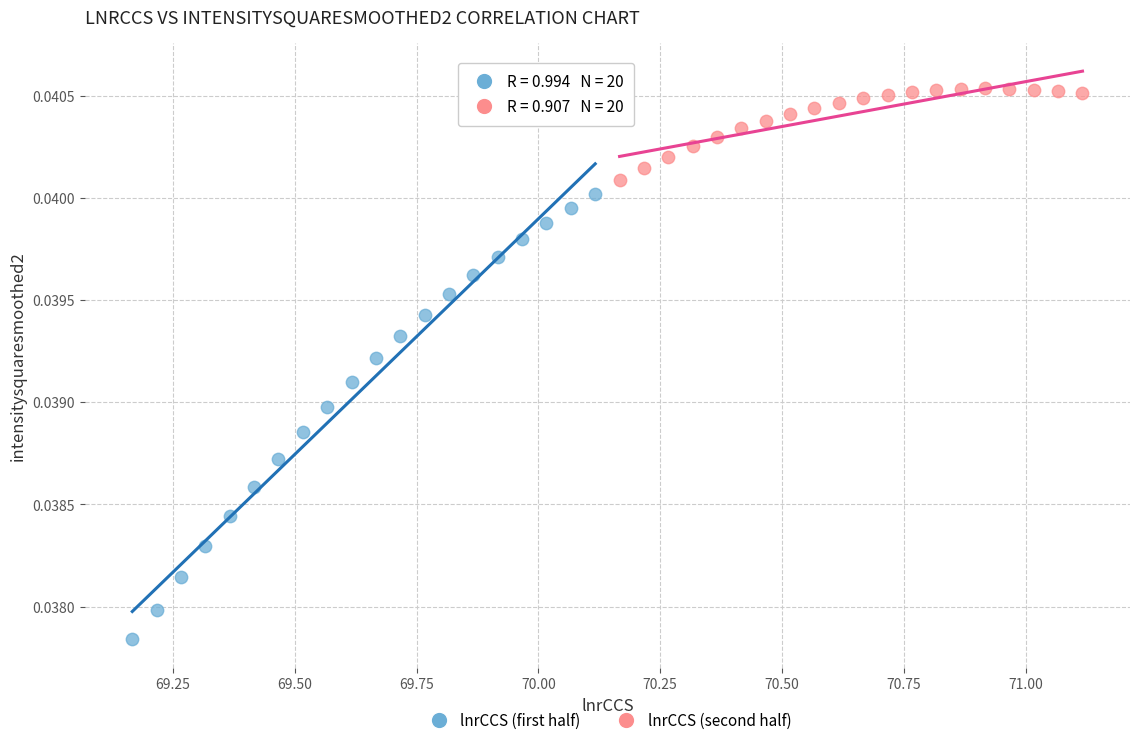

What are all the series names shown in the legend?

lnrCCS (first half), lnrCCS (second half)